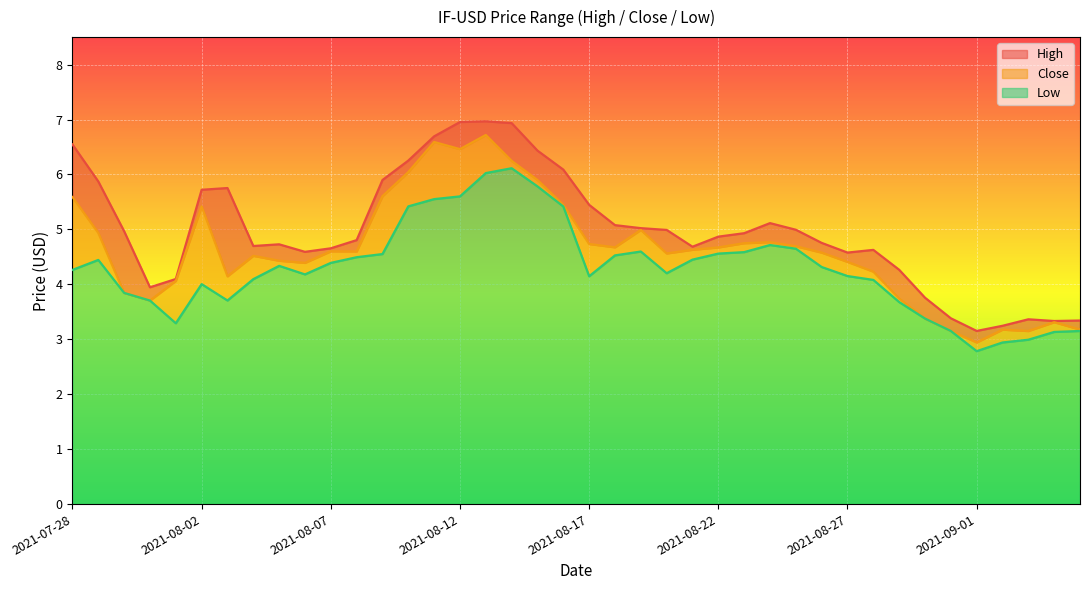

True or false: Close and Low intersect in this chart.

False